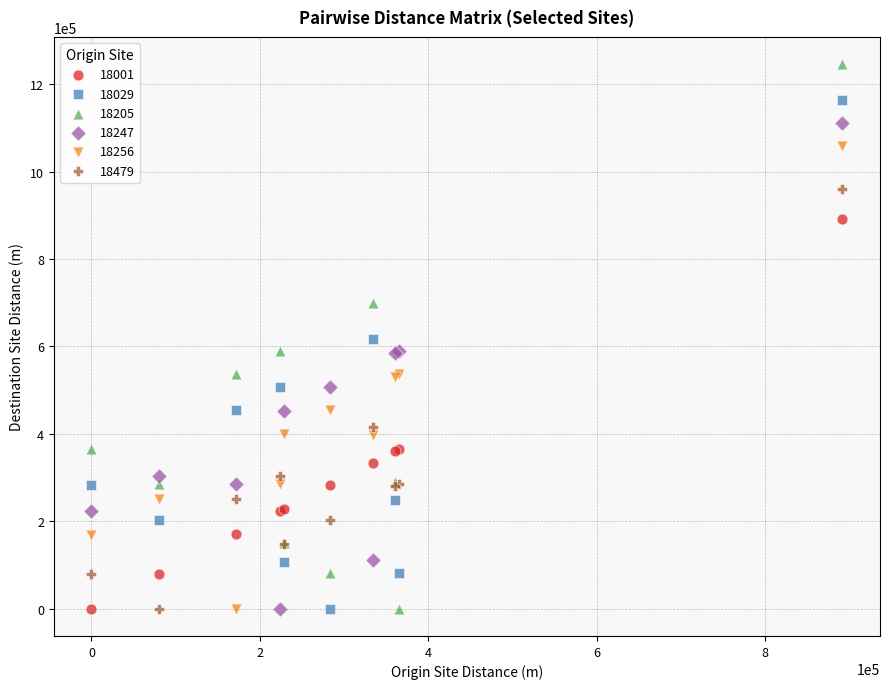

Which series has the widest spread of Y values?

18205